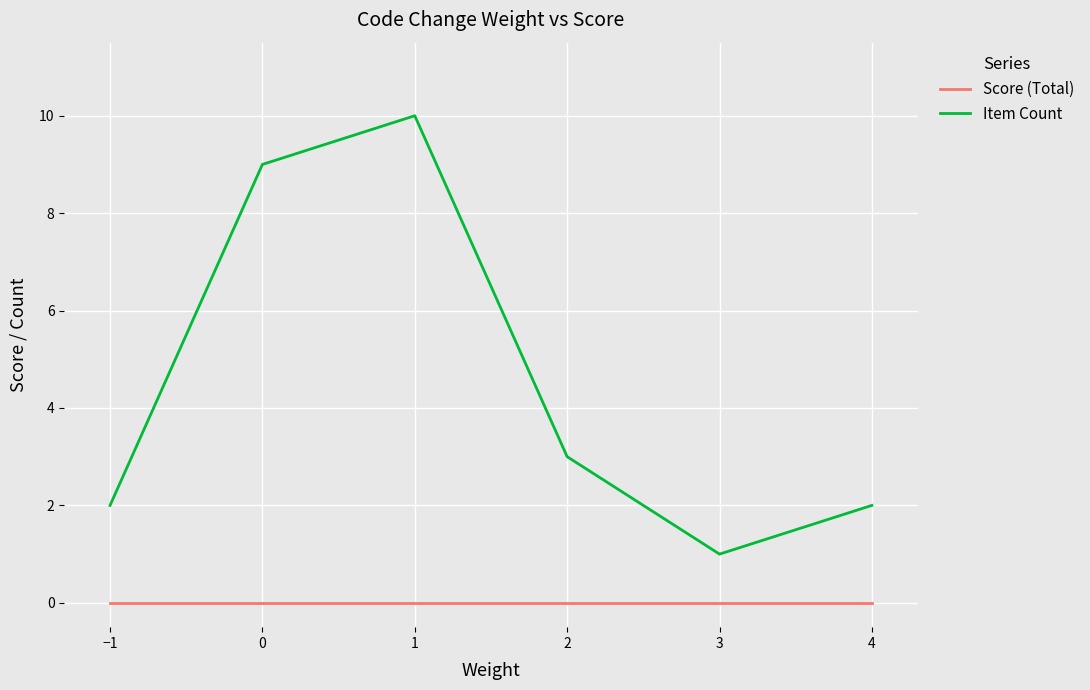

What are all the series names shown in the legend?

Score (Total), Item Count